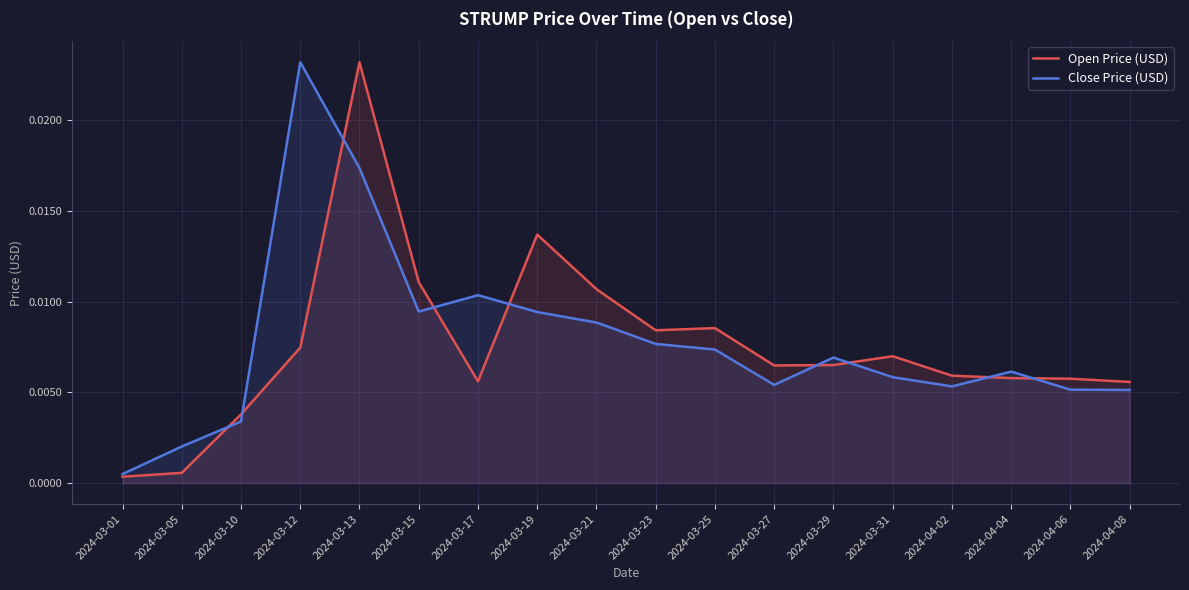

What are all the series names shown in the legend?

Open Price (USD), Close Price (USD)